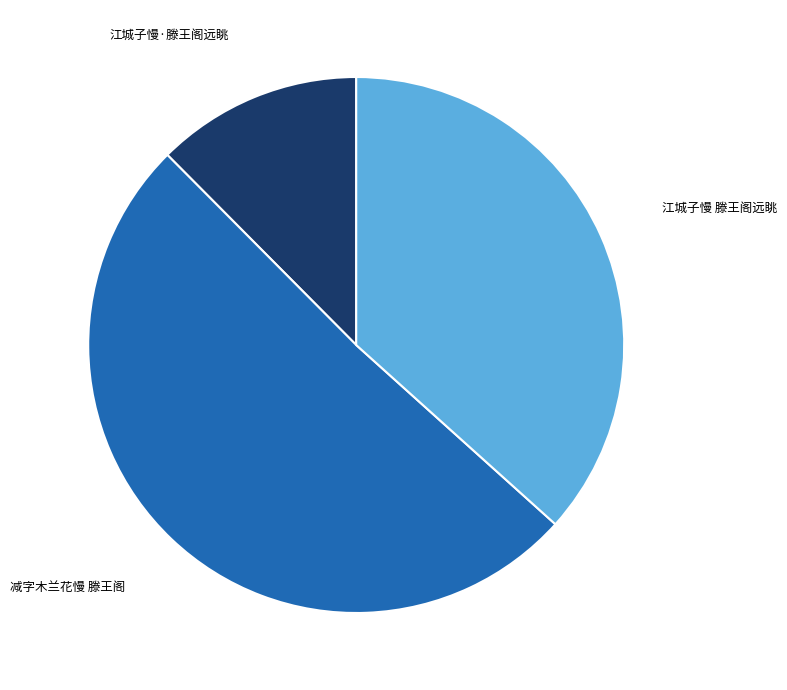

Is 减字木兰花慢 滕王阁 the majority of the pie?

Yes